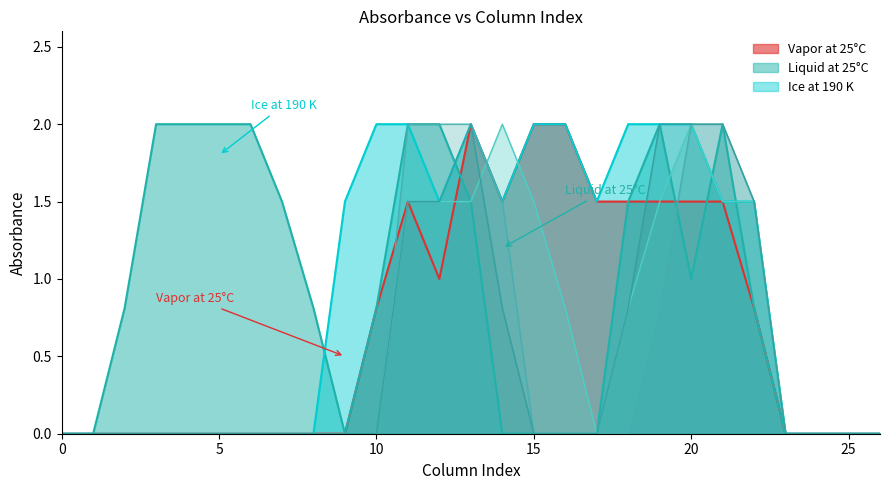

Is it true that col_14 equals 0.0 at 10?

True